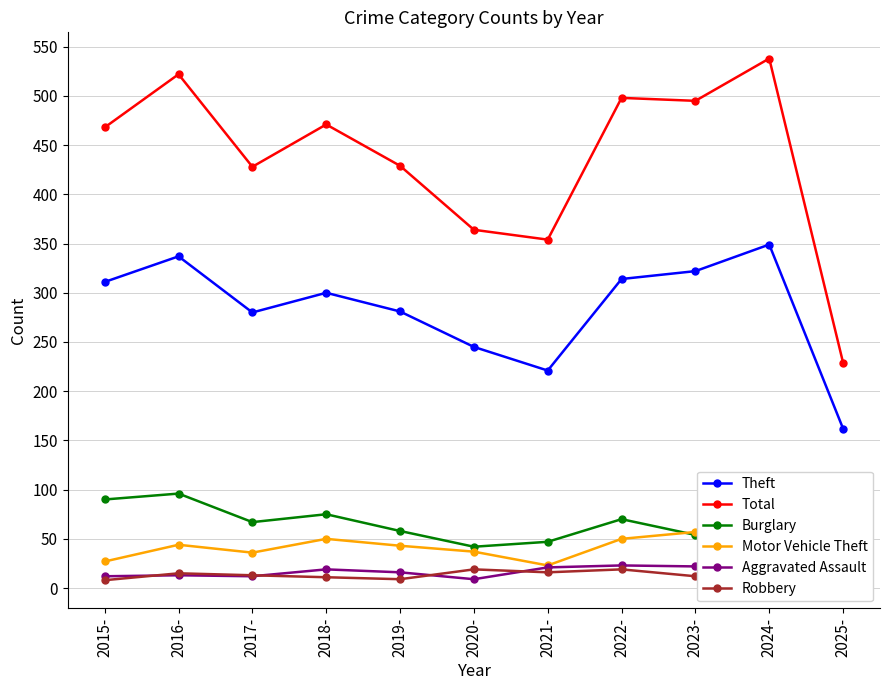

True or false: Theft has a value of 170 at 2017-.

False